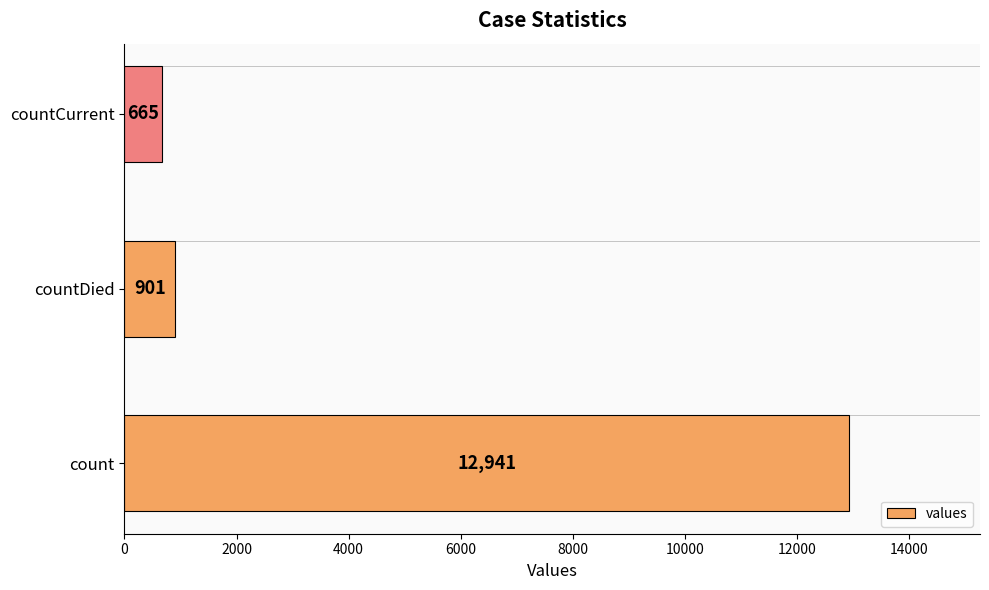

What is the ratio of the value at countDied to the value at countCurrent?

1.4